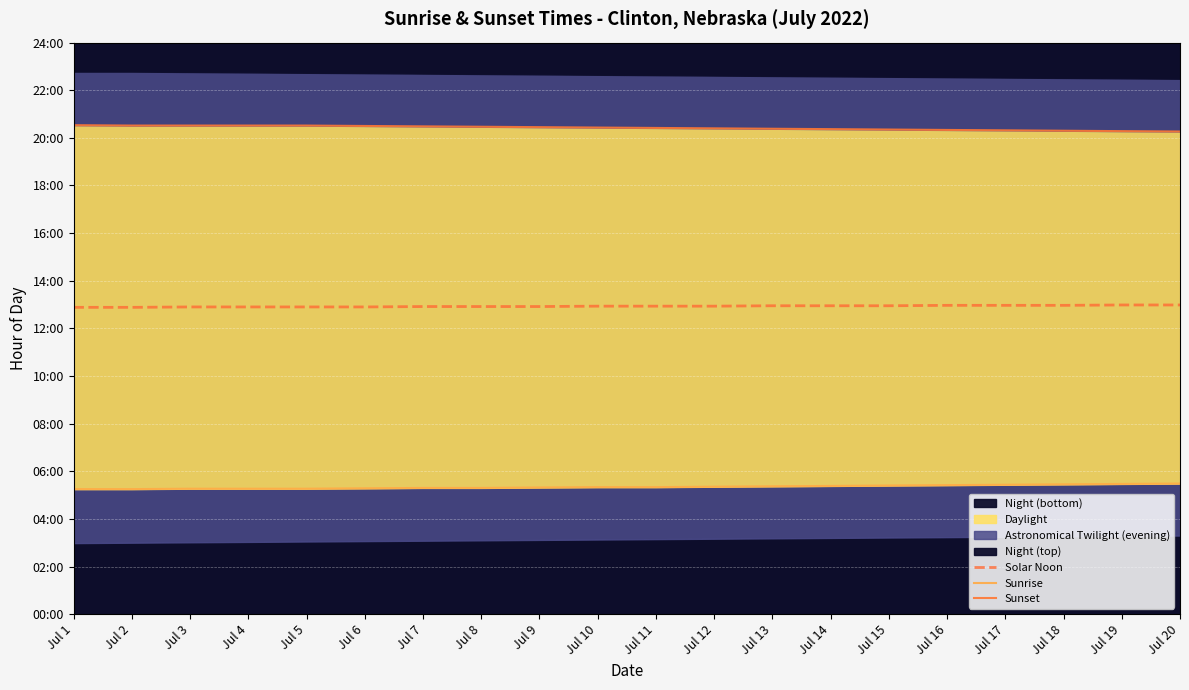

What is the minimum value for Sunset?

20.3